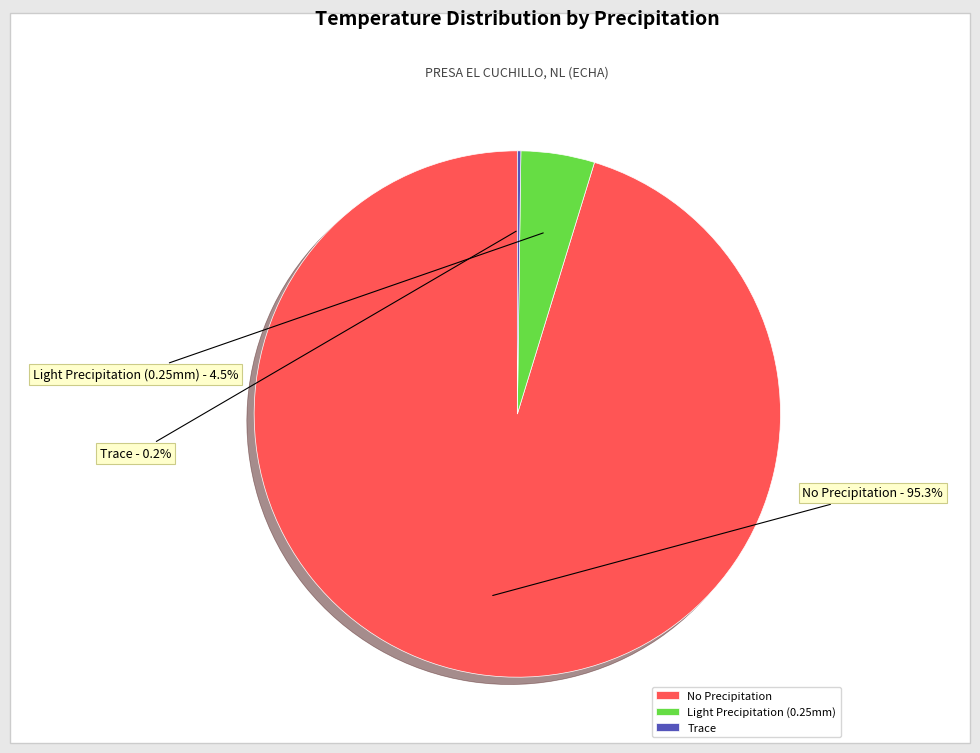

What is the largest slice in the pie chart?

No Precipitation